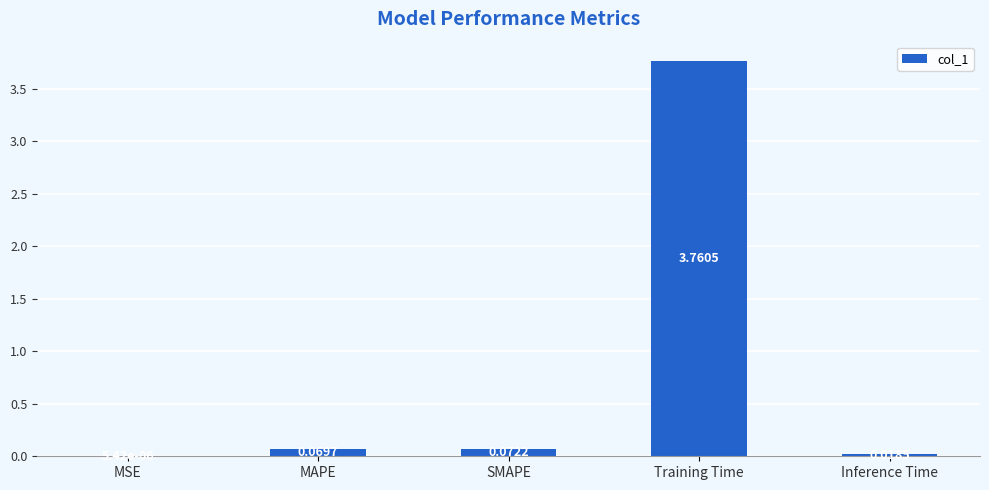

Between Training Time and MSE, which is larger?

Training Time